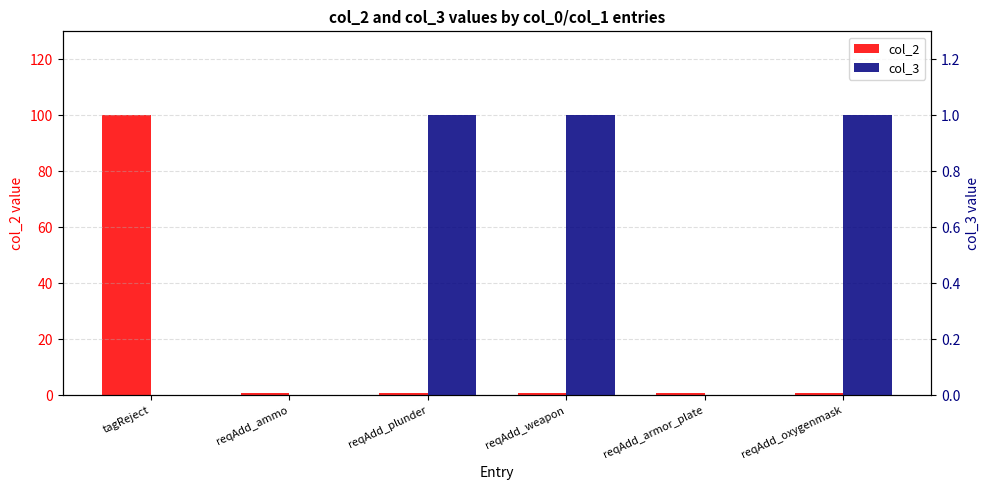

What is the label of the 2nd bar from the left?

reqAdd_ammo